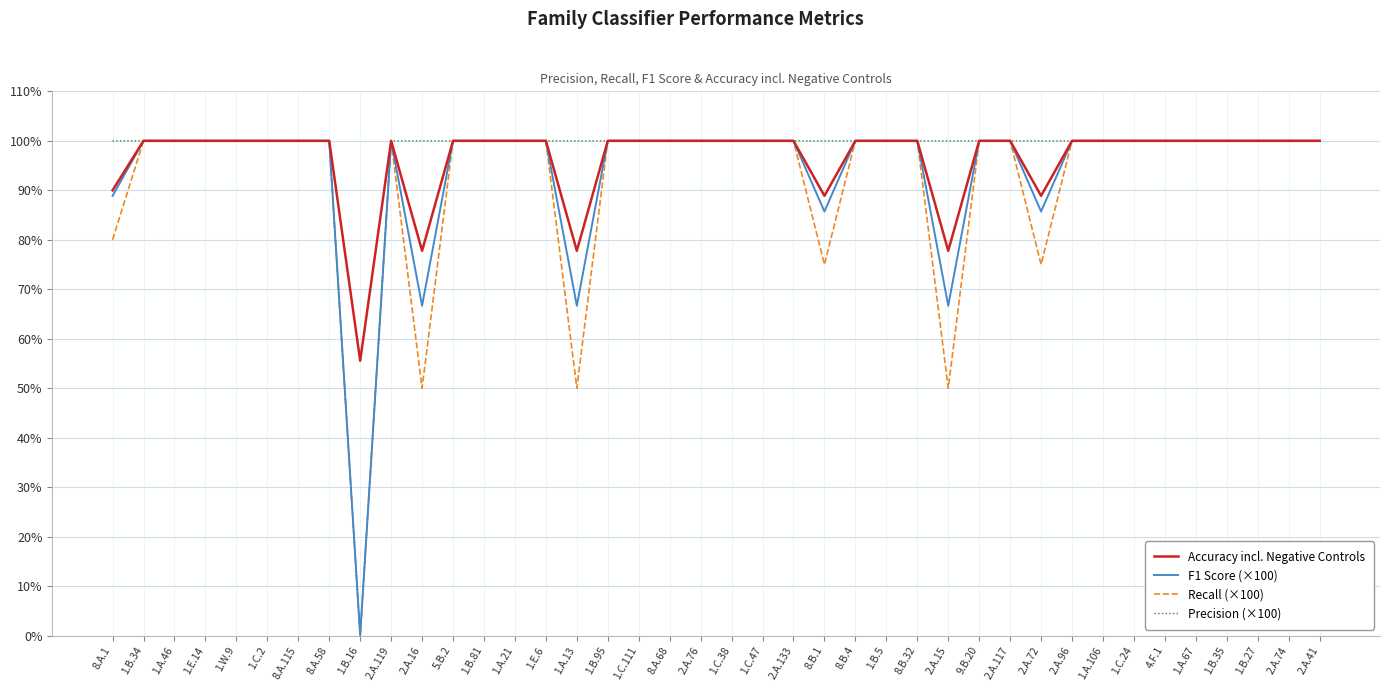

The value of F1 Score (×100) at 8.B.1 is 85.7. True or false?

True